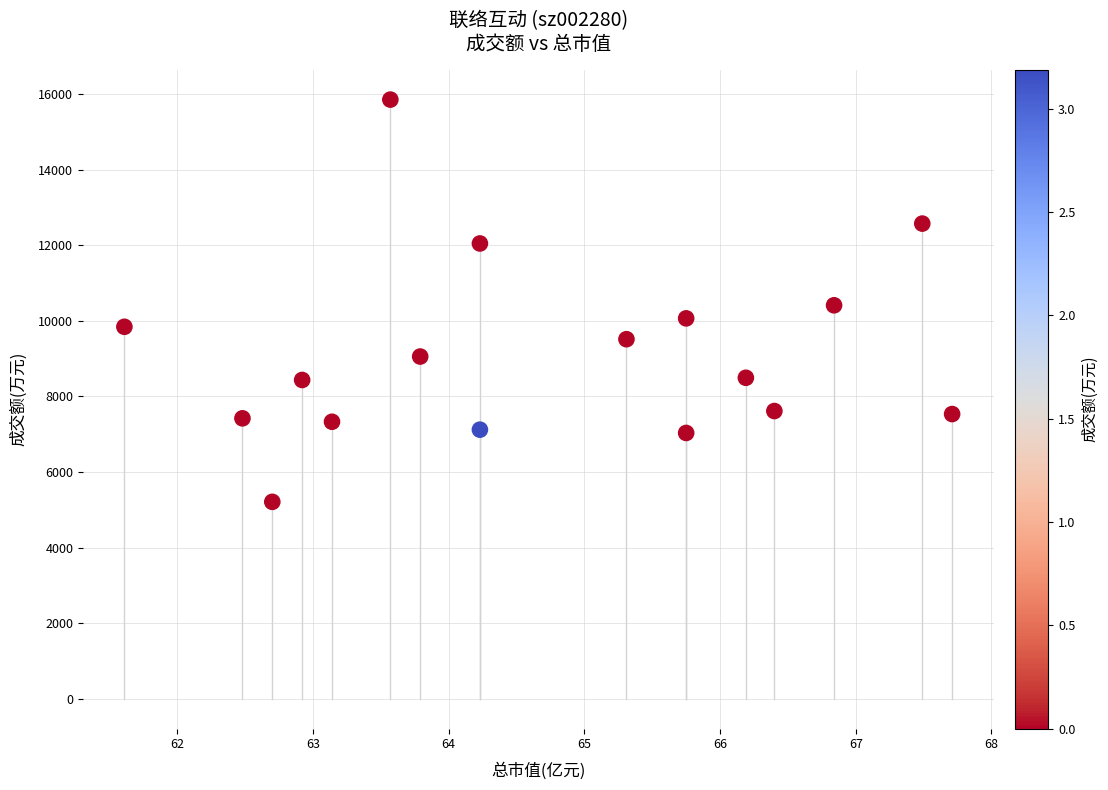

What is the range of Y values (max minus min)?

10644